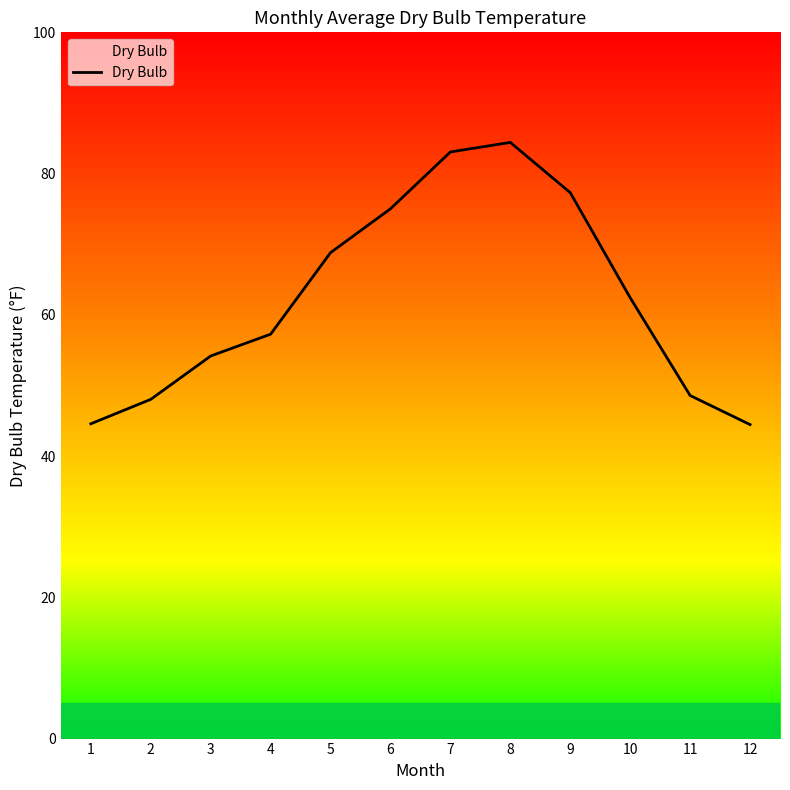

What is the difference between the maximum and minimum values?

40.0